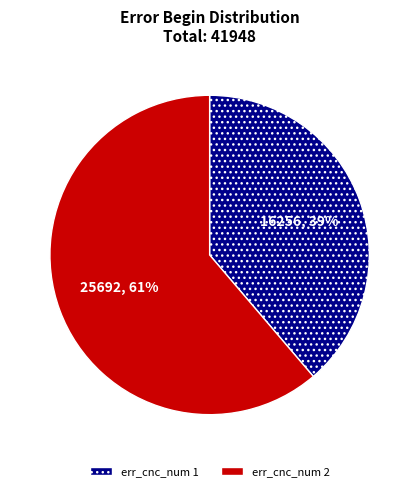

Is there any slice that represents more than half of the pie?

Yes